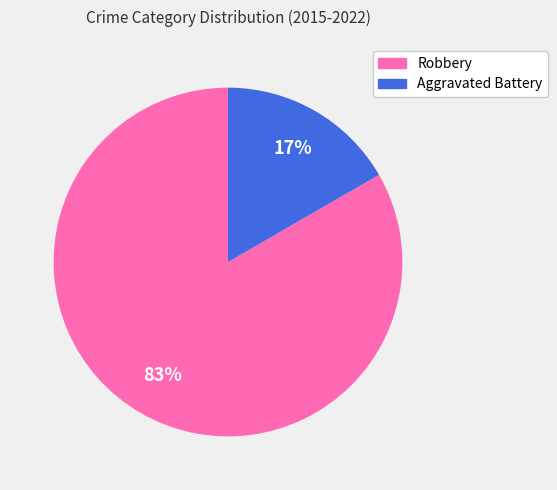

To the nearest percent, what is the average slice percentage?

50%